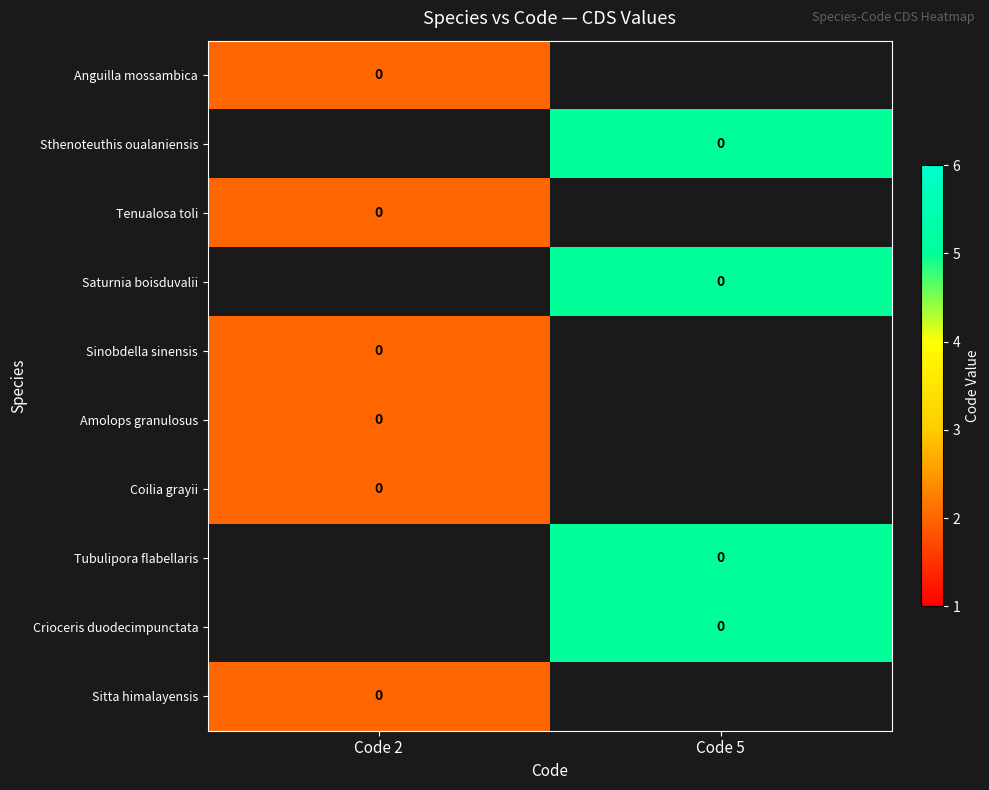

True or false: Tenualosa toli has a value of 0.5 at Code 2.

False